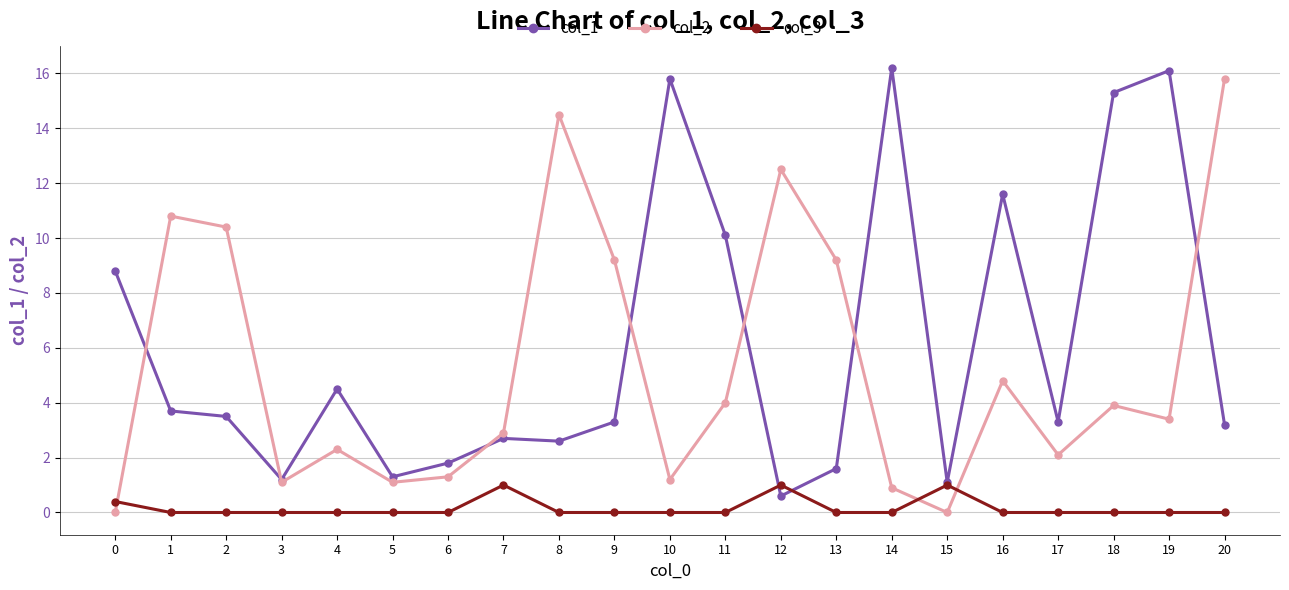

Where do col_2 and col_3 first cross each other?

0 and 1